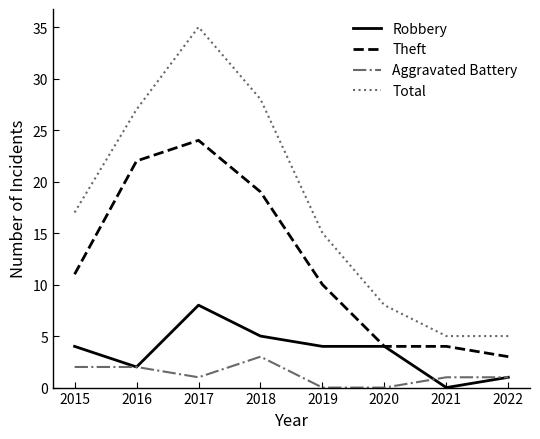

Which series has the largest total across all categories?

Total